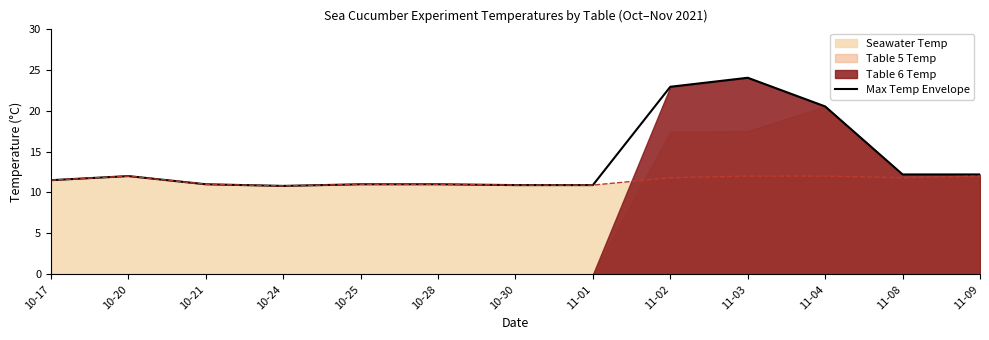

How many lines are shown in the chart?

1